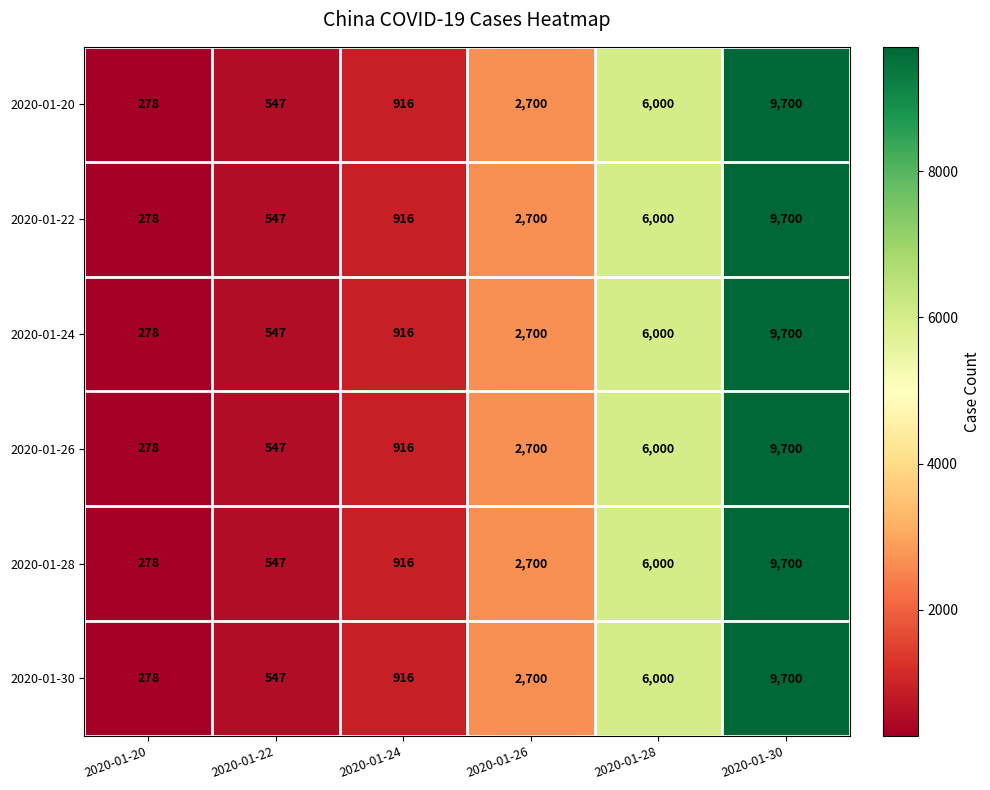

The value of 2020-01-30 at 2020-01-30 is 3635. True or false?

False